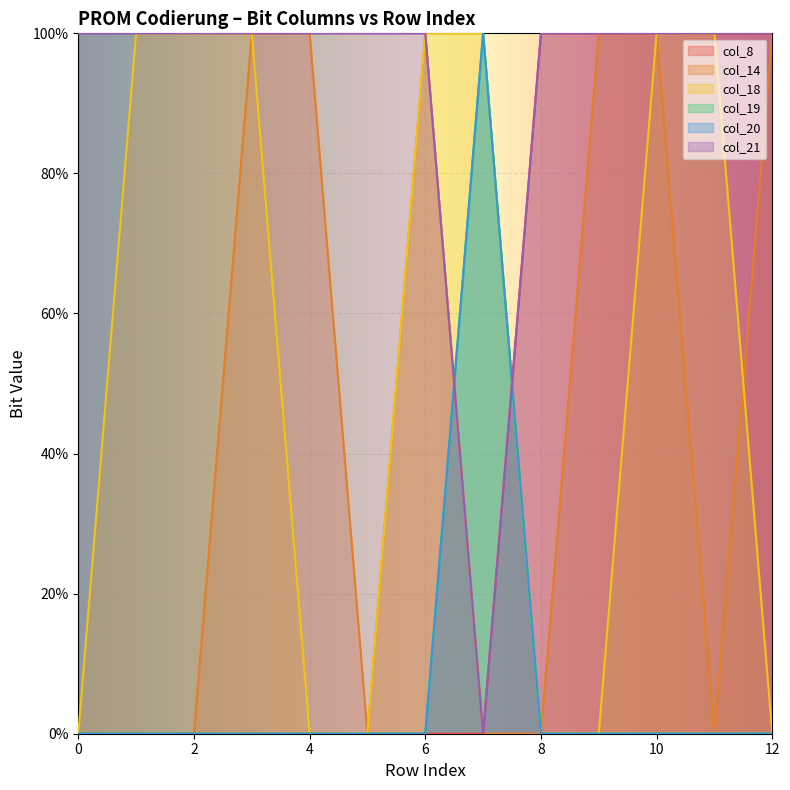

Which category has the highest value across all series?

8